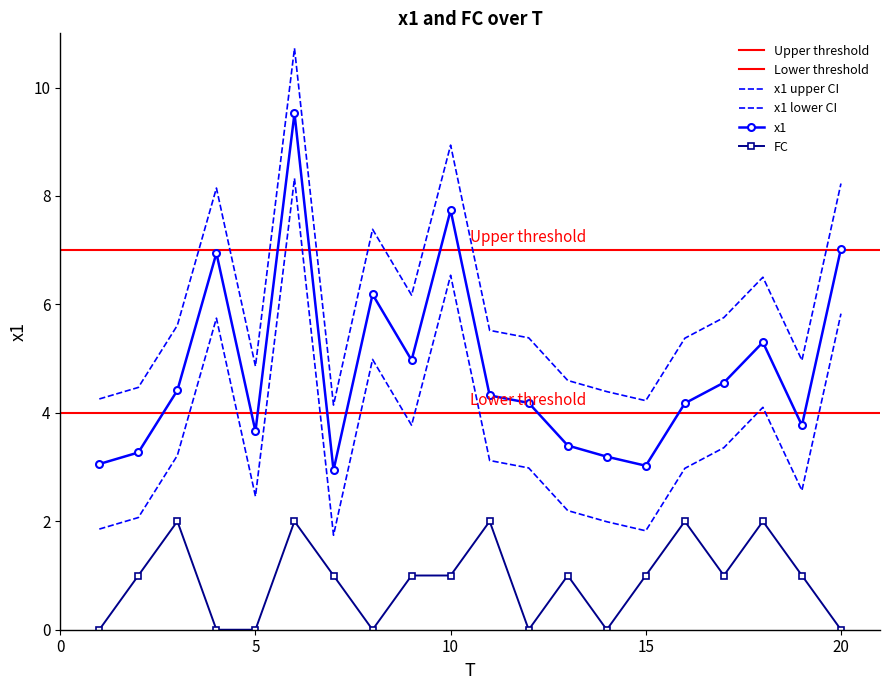

List the labels in order of x1 value, smallest first.

7, 15, 1, 14, 2, 13, 5, 19, 16, 12, 11, 3, 17, 9, 18, 8, 4, 20, 10, 6